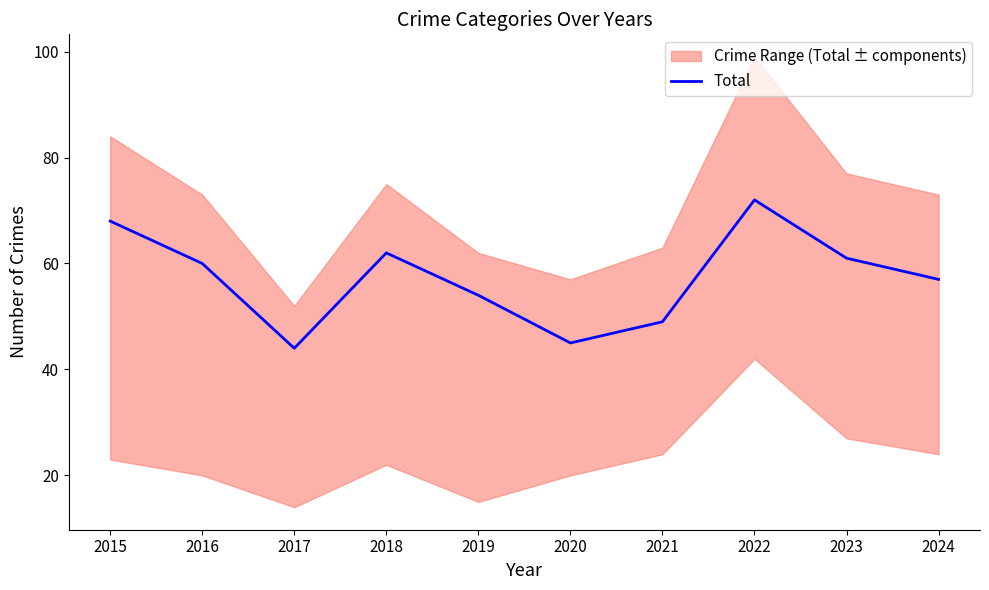

Reading right to left, what are all the values shown in this chart?

2024=57	2023=61	2022=72	2021=49	2020=45	2019=54	2018=62	2017=44	2016=60	2015=68